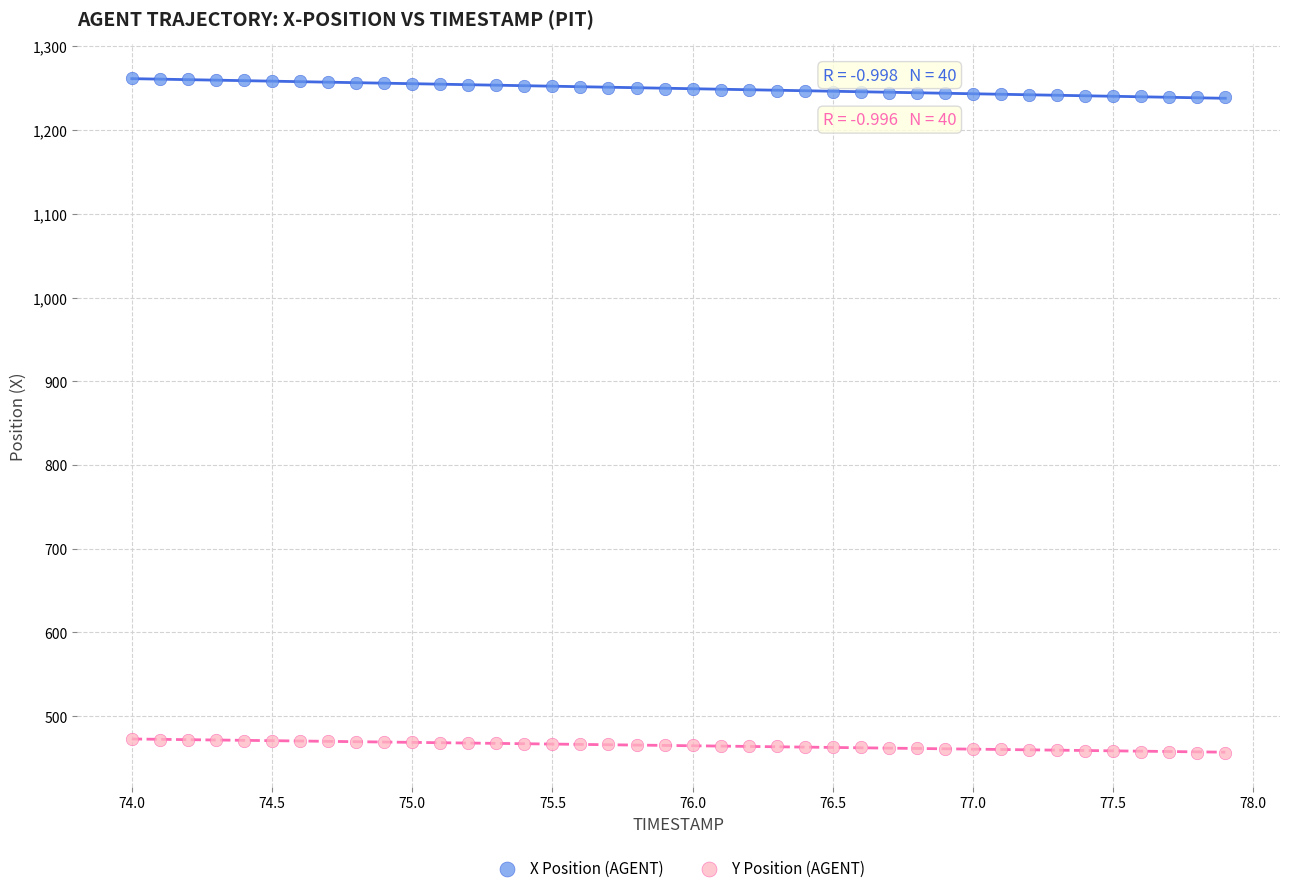

Which series contains the highest Y value?

X Position (AGENT)